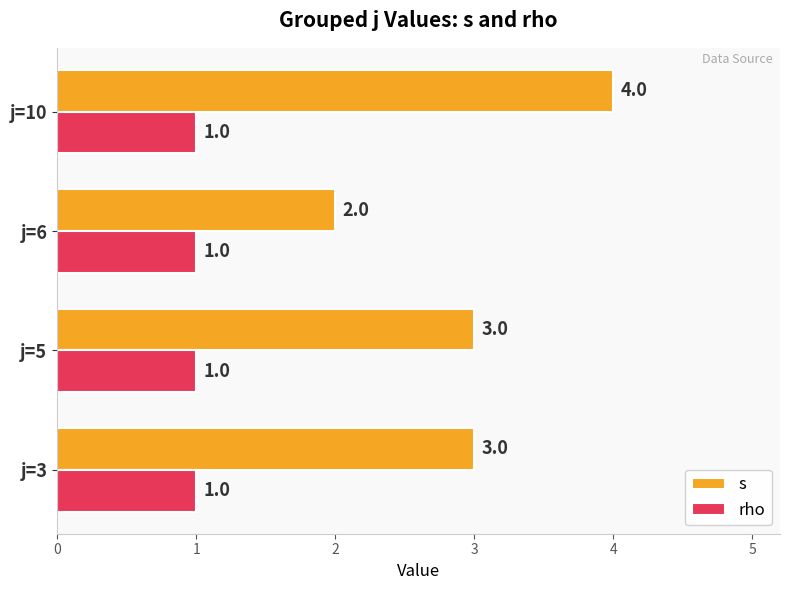

What is the minimum value shown in the chart?

1